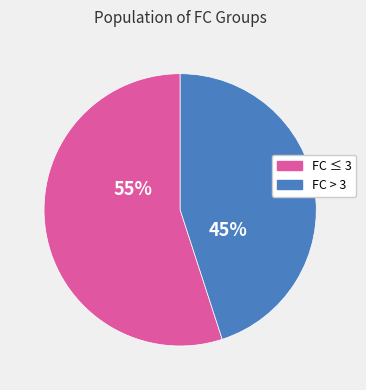

Count the number of slices in the pie.

2